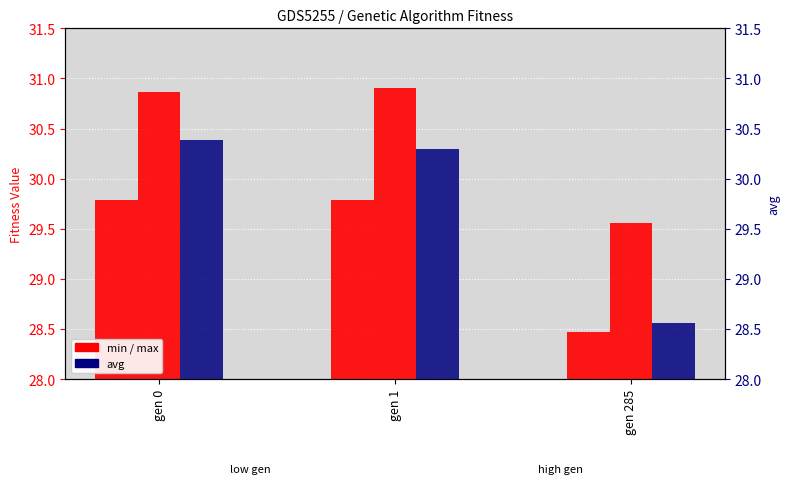

Which series has the largest total across all categories?

max